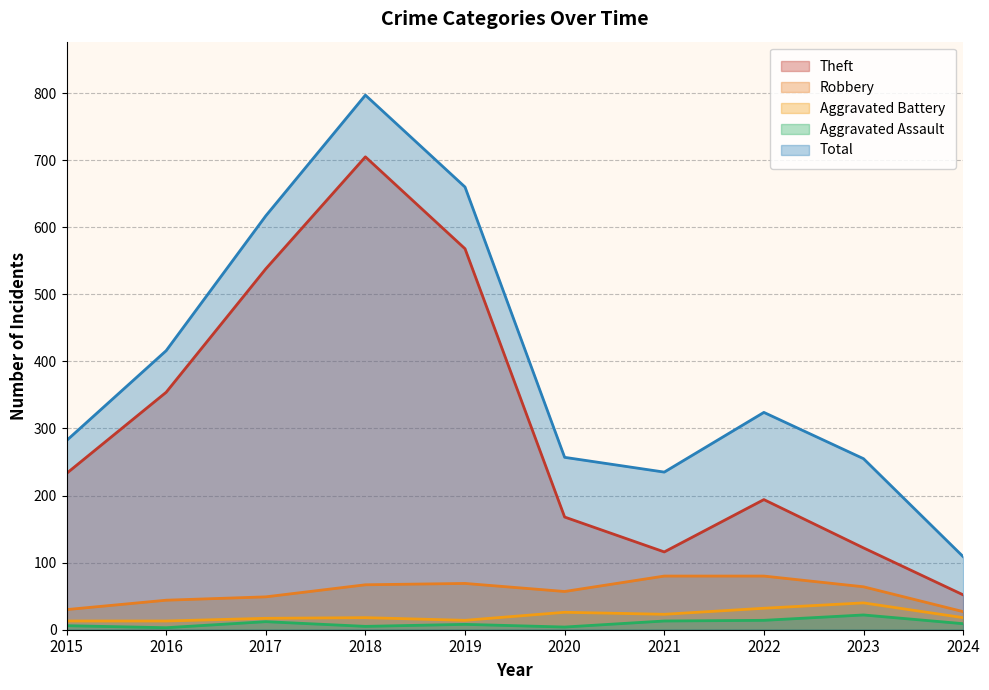

List the series in order of their peak value, highest first.

Total, Theft, Robbery, Aggravated Battery, Aggravated Assault